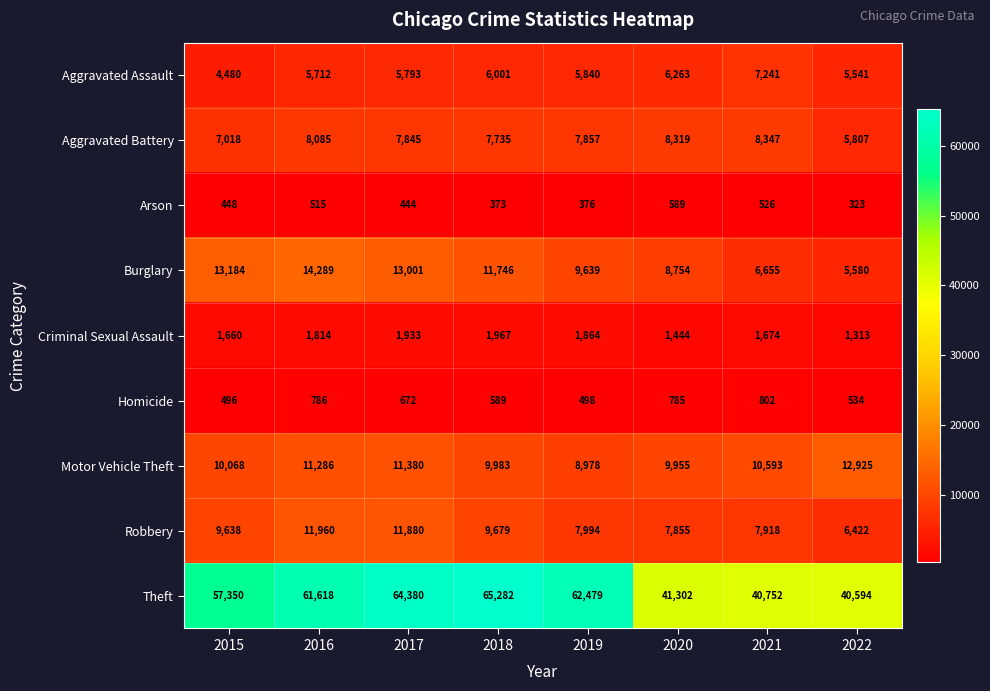

Rank the series by their maximum value, from lowest to highest.

Arson, Homicide, Criminal Sexual Assault, Aggravated Assault, Aggravated Battery, Robbery, Motor Vehicle Theft, Burglary, Theft